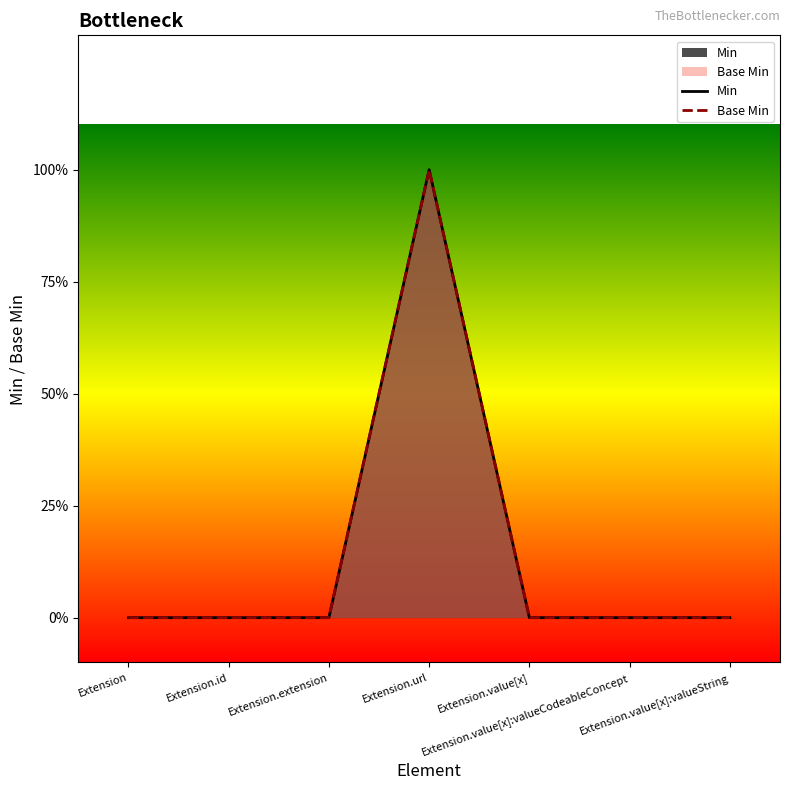

How many positive values does the Base Min series have?

1